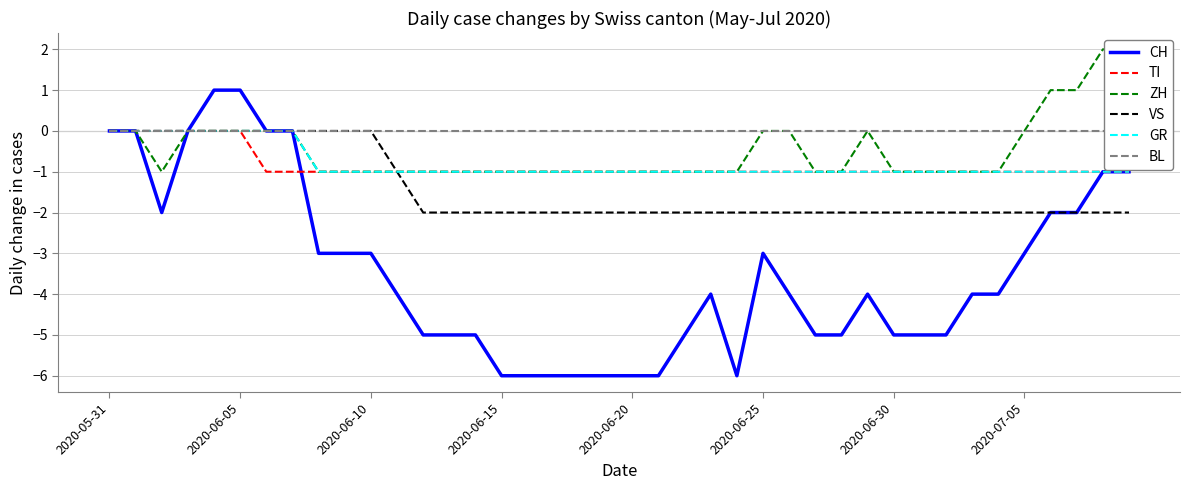

What is the approximate value of VS at 23?

-2